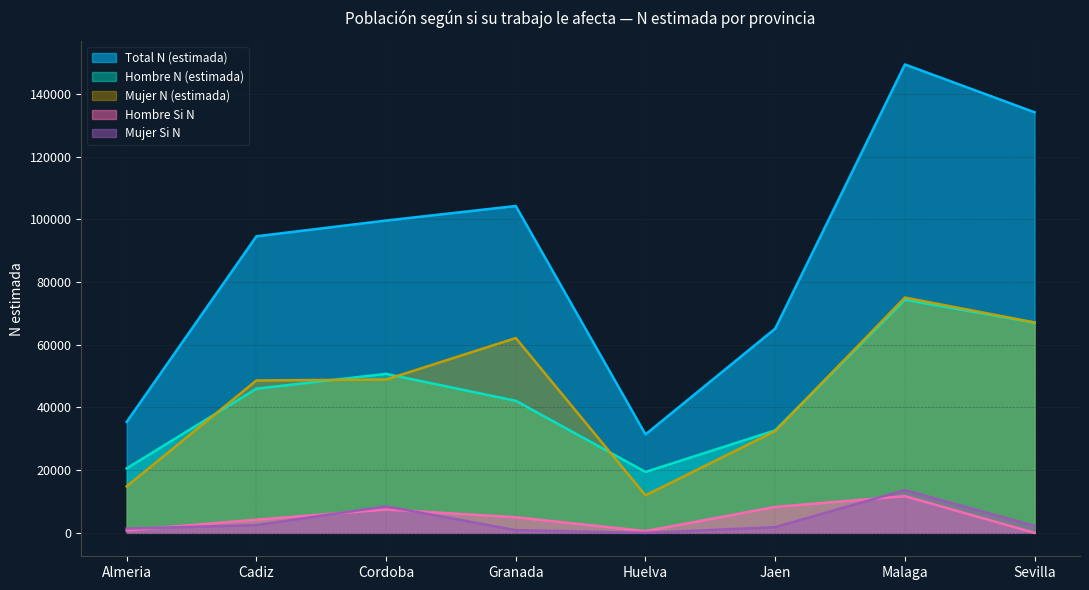

Does the chart have visible grid lines?

Yes